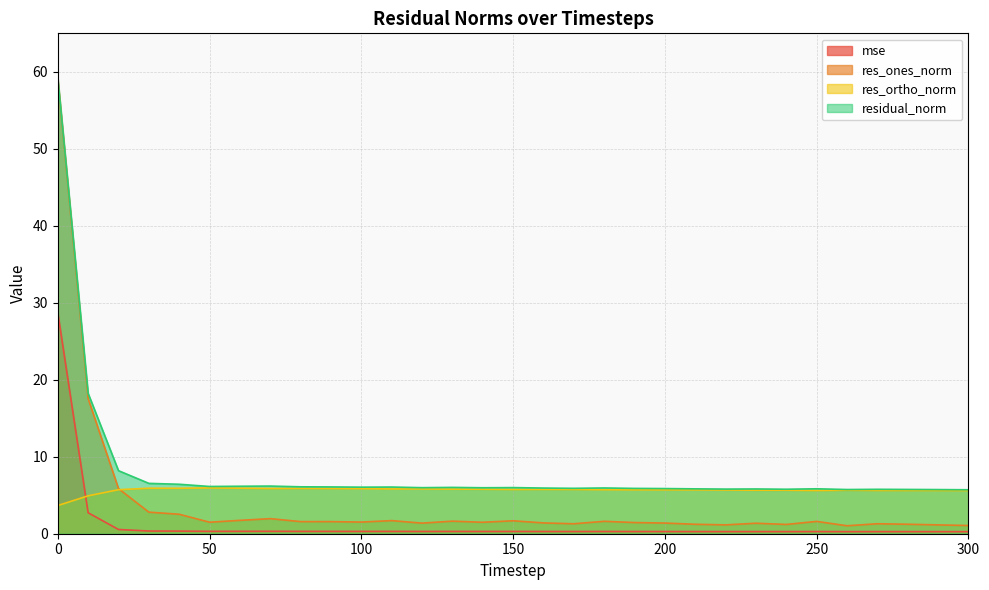

Rank the series by their average value, from highest to lowest.

residual_norm, res_ortho_norm, res_ones_norm, mse